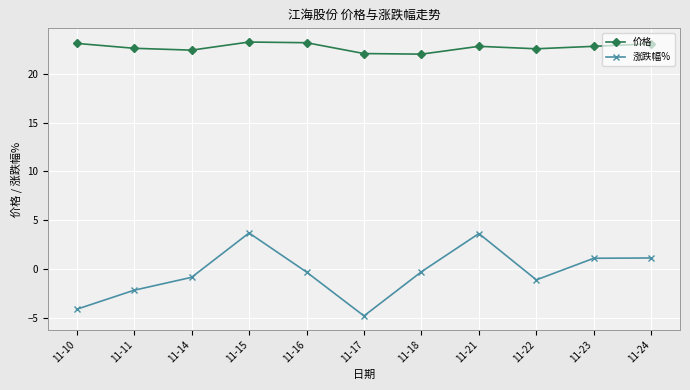

How many categories are shown in the chart?

11